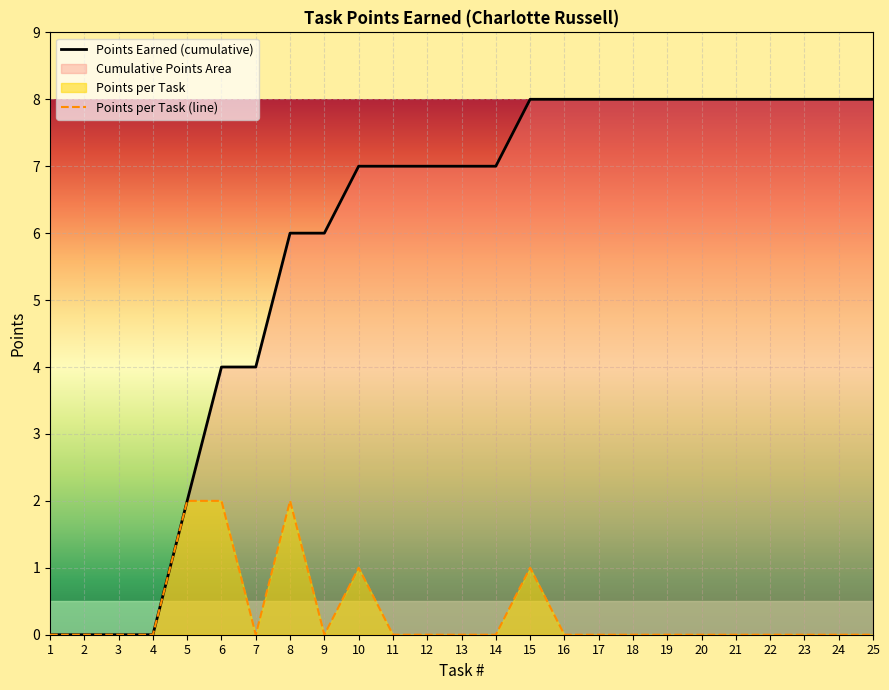

What is the difference between the maximum and minimum values in the Points Earned (cumulative) series?

8